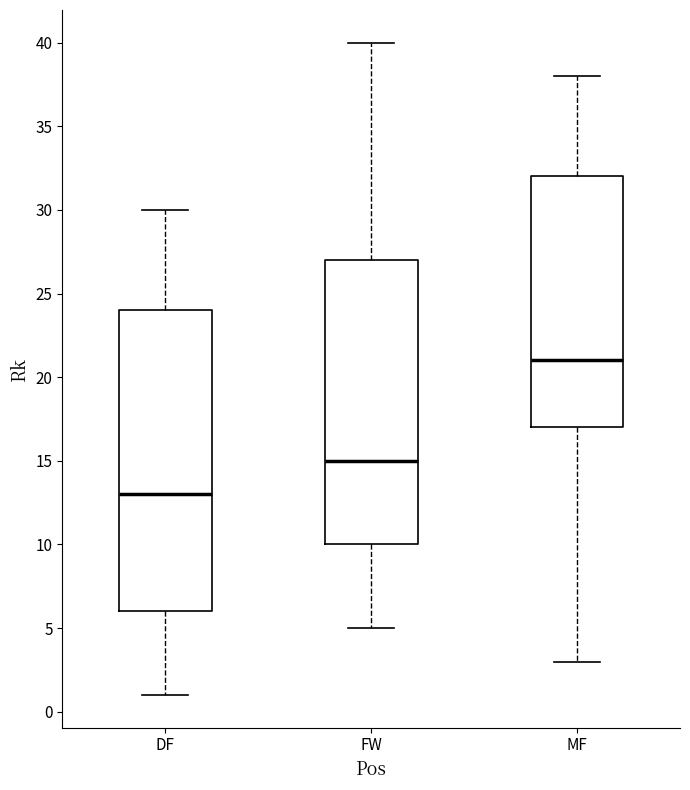

Reading left to right, read every box against the y-axis: the position of its median line, the range the box covers, and the ends of its whiskers. The values are not printed on the chart, so give them approximately, as read against the axis.

DF: median 13, box 6 to 24, whiskers 1 to 30
FW: median 15, box 10 to 27, whiskers 5 to 40
MF: median 21, box 17 to 32, whiskers 3 to 38